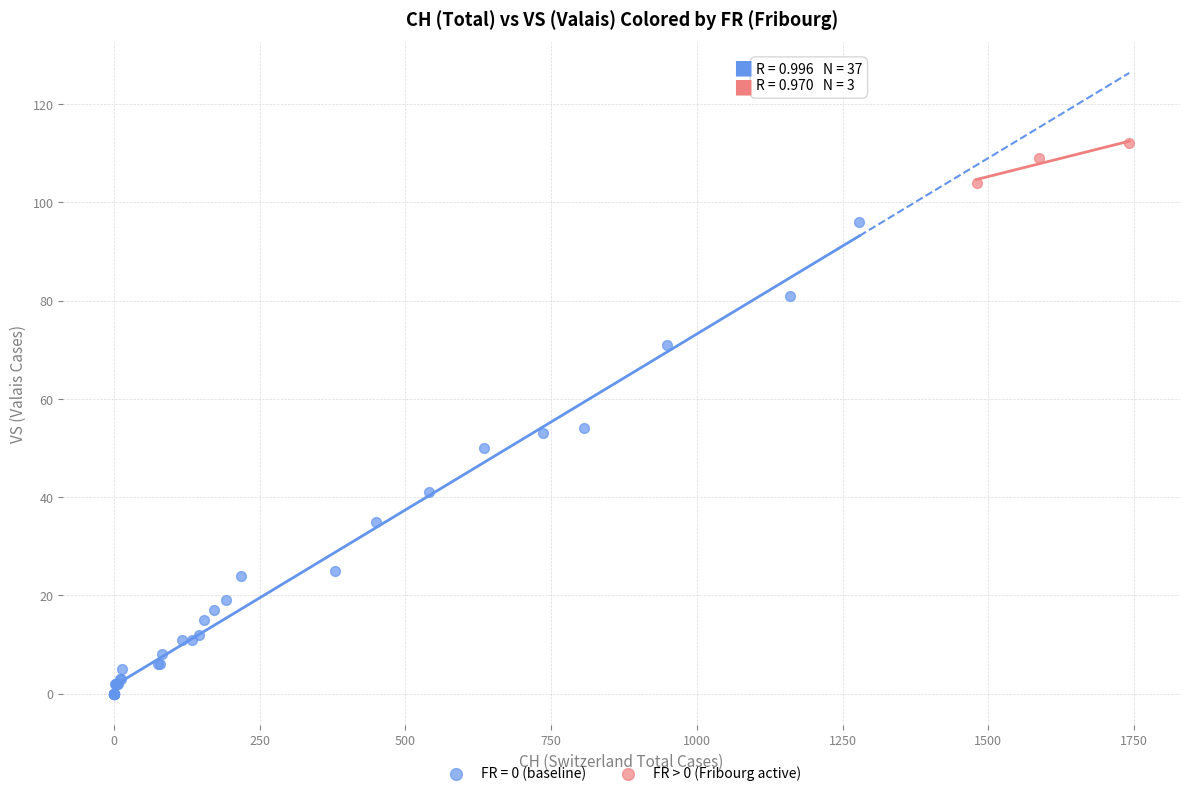

Which series has the widest spread of Y values?

FR = 0 (baseline)